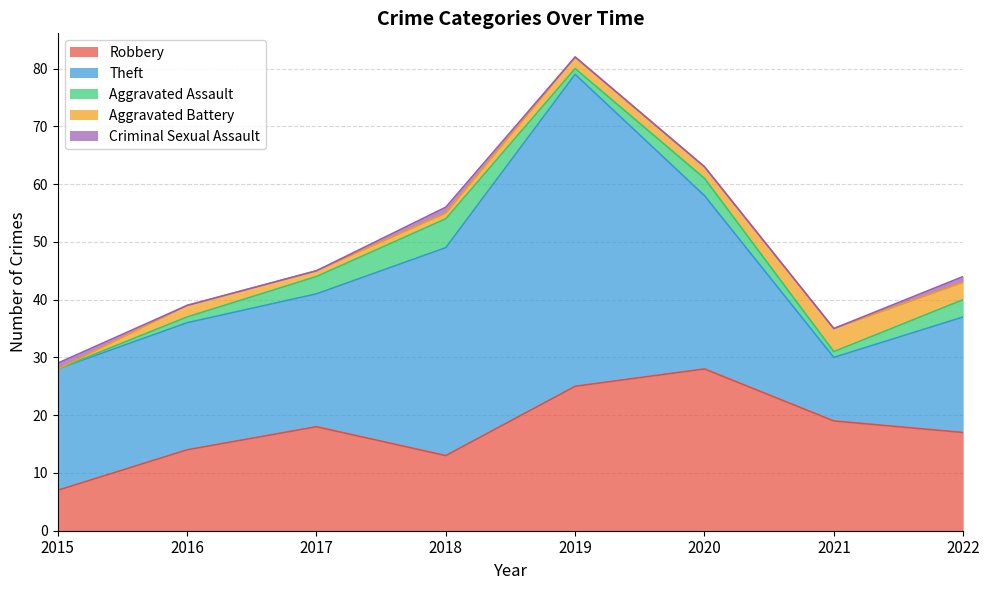

What is the sum of all Aggravated Battery values?

15